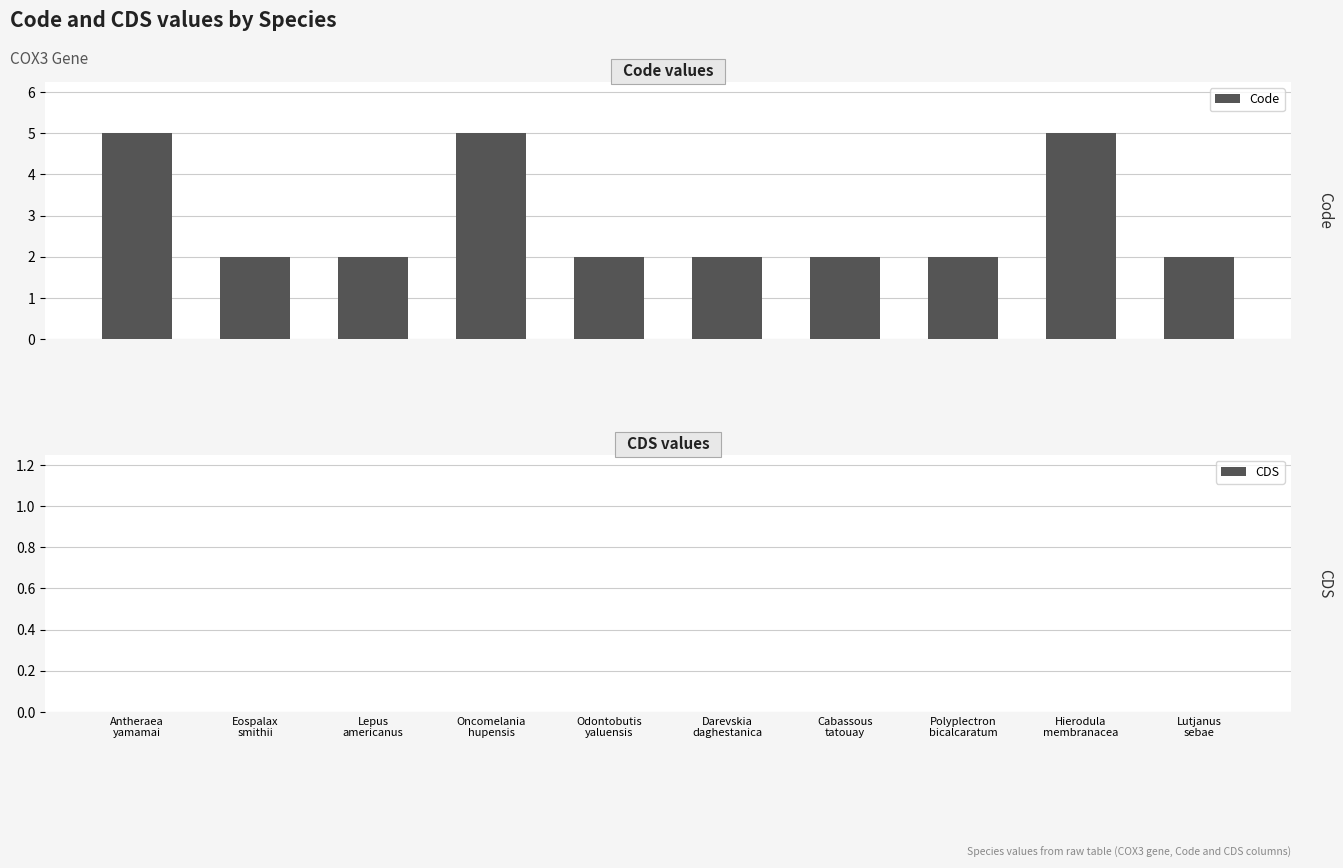

What is the average value?

3